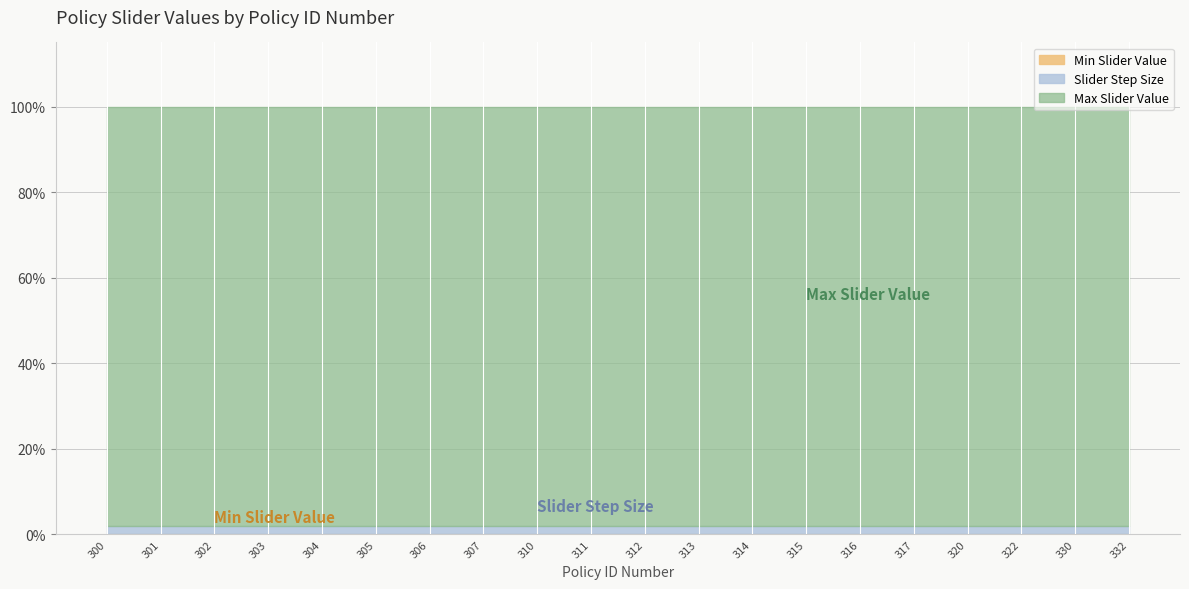

Rank the categories by Max Slider Value value from highest to lowest.

300, 301, 302, 303, 304, 305, 306, 307, 310, 311, 312, 313, 314, 315, 316, 317, 320, 322, 330, 332